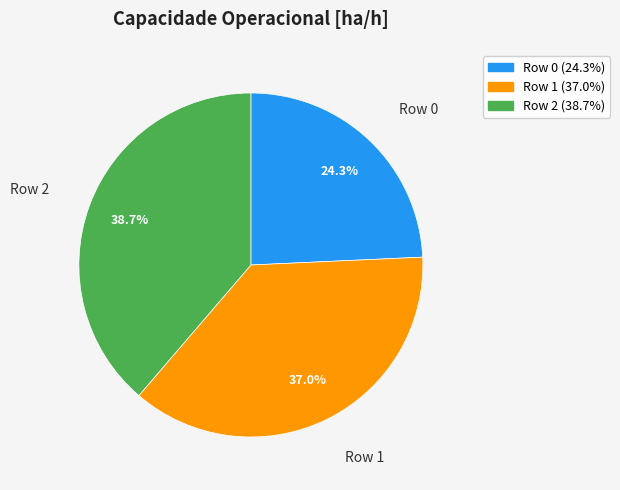

What percentage is the Row 0 slice, to the nearest percent?

24%